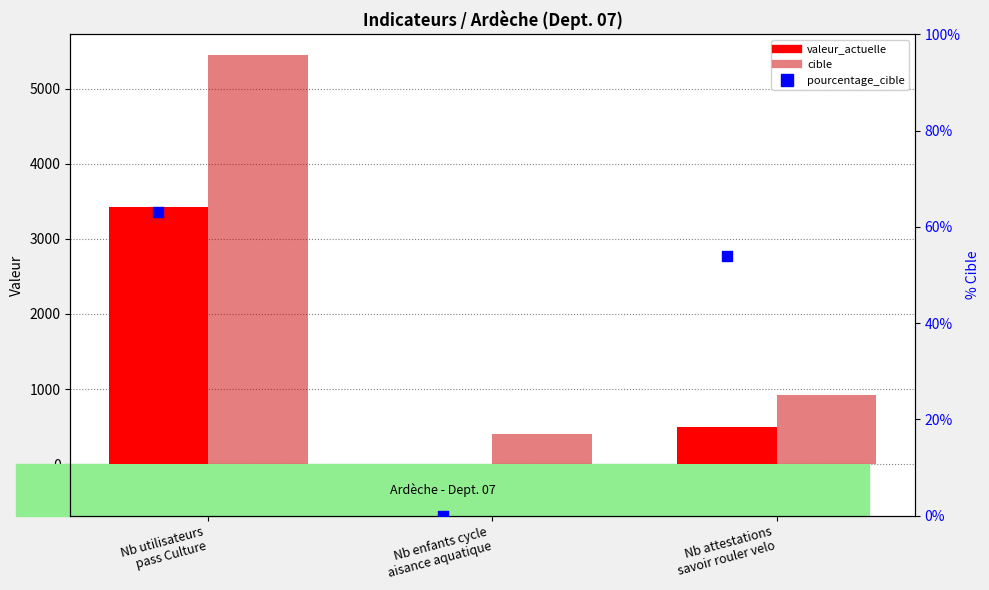

Which series contains the lowest Y value?

valeur_actuelle